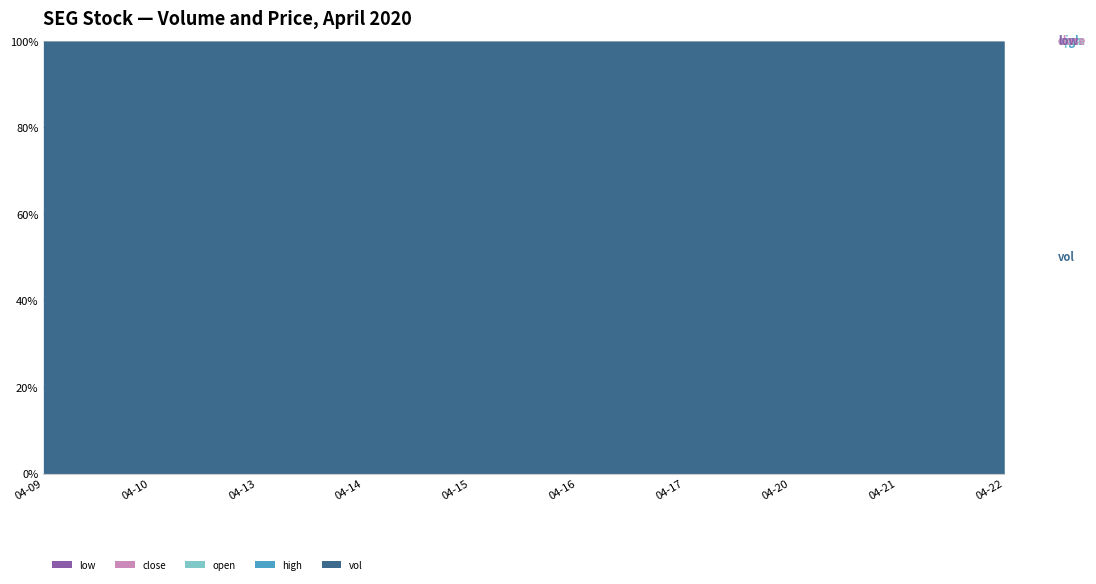

What is the average value of the low series?

0.6